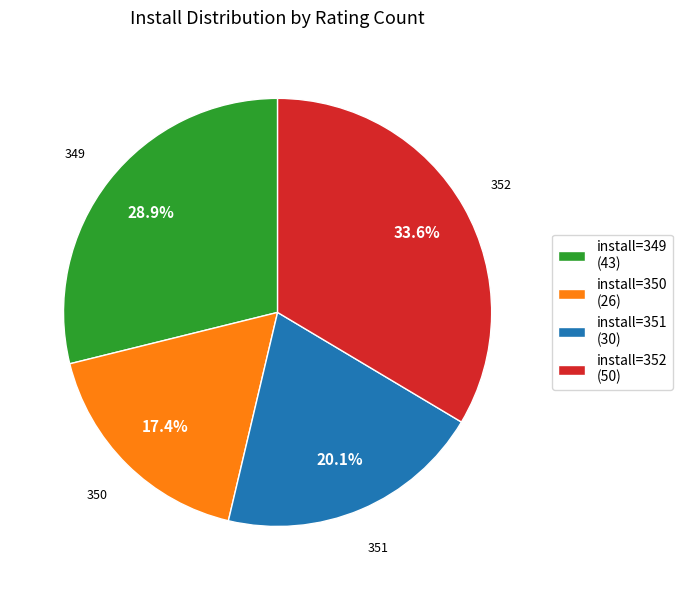

Which category has the smallest portion of the pie?

install=350 (26)